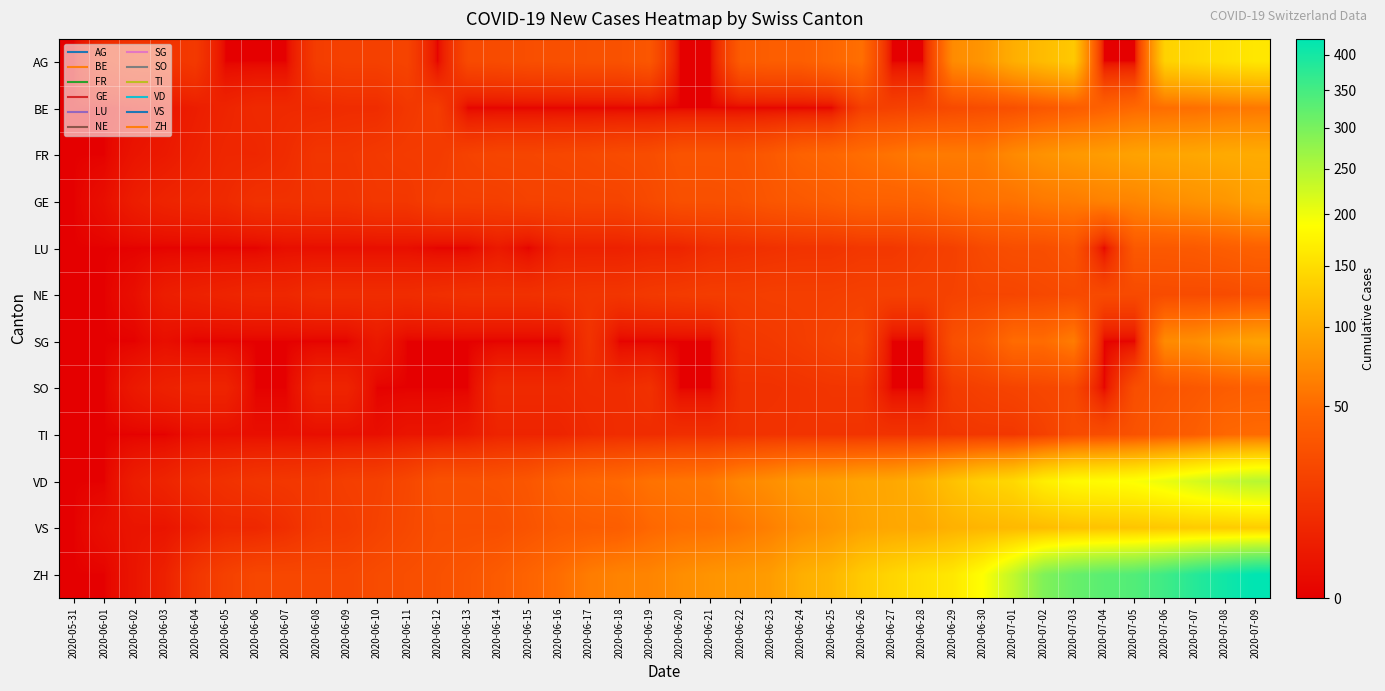

Which series has the largest total across all categories?

ZH